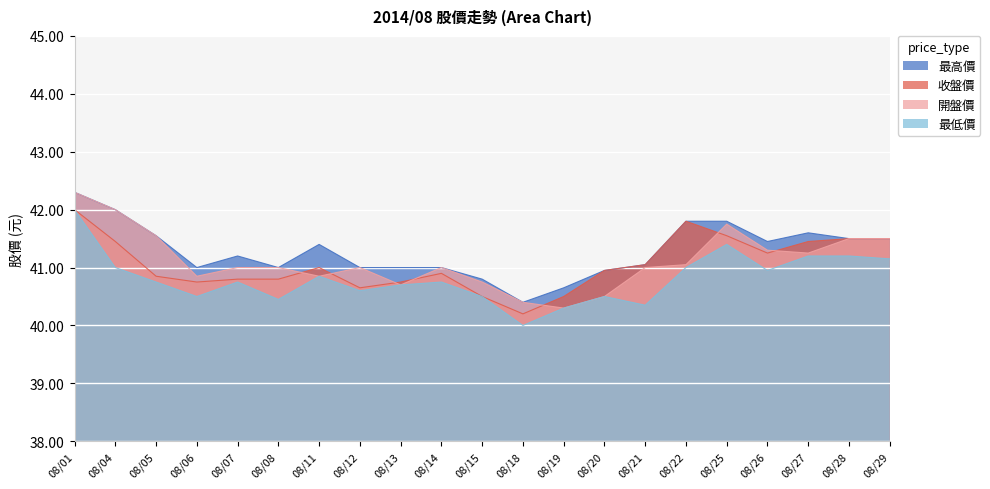

The 最高價 series shows 41.0 at 08/21. True or false?

True